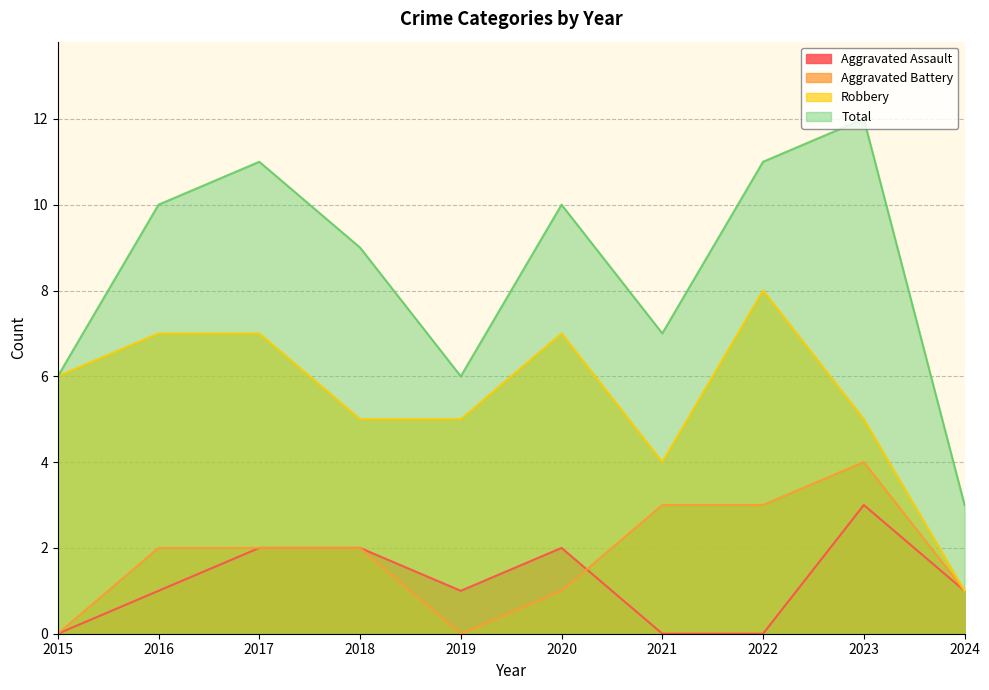

What is the sum of all Aggravated Assault values?

12